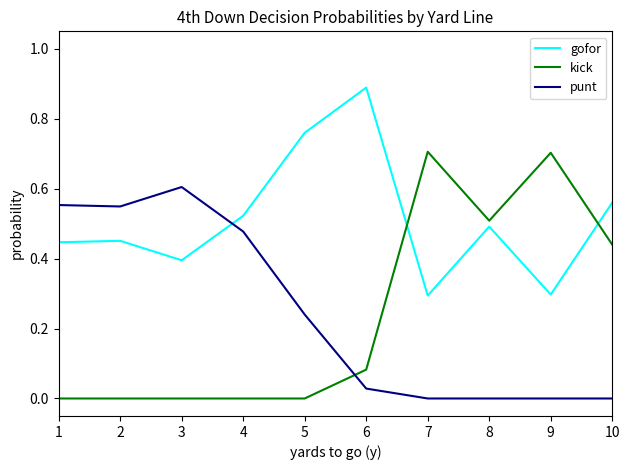

What is the sum of the gofor values at 5 and 9?

1.1